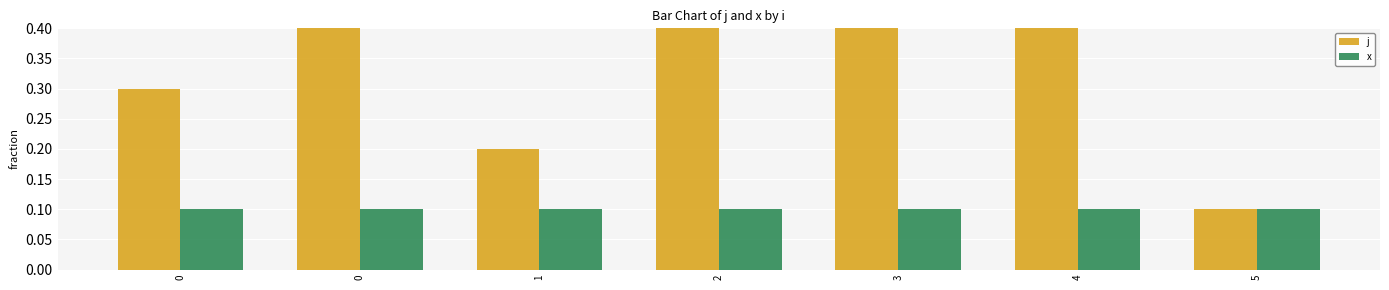

Reading left to right, list all the values displayed in this chart.

j: 0.3	0.5	0.2	0.6	0.4	0.7	0.1
x: 0.1	0.1	0.1	0.1	0.1	0.1	0.1